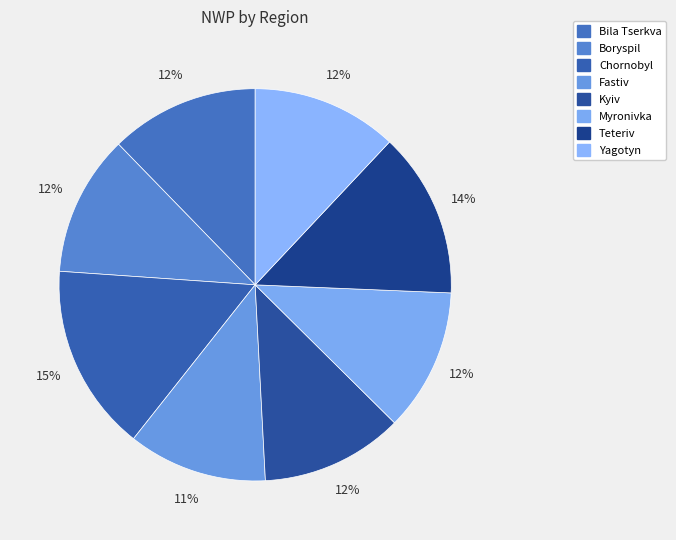

Does Fastiv represent more than half of the total?

No